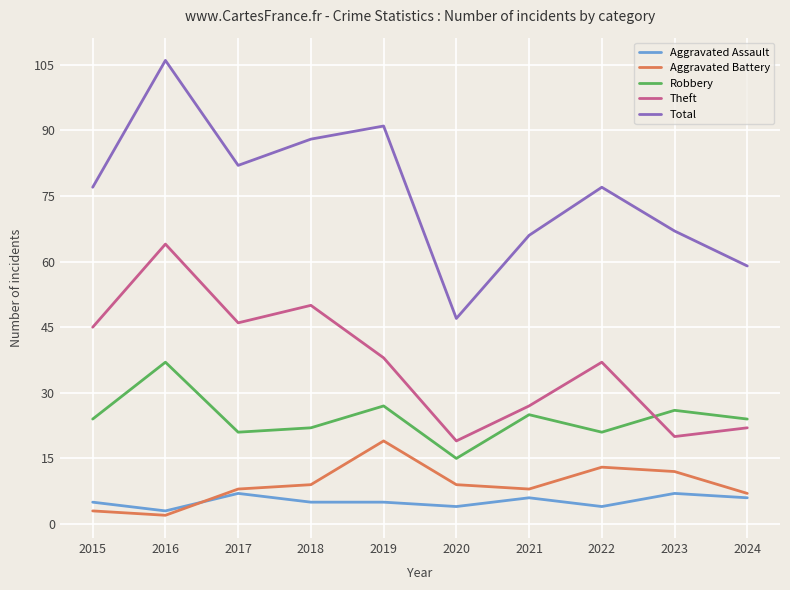

What is the sum of all Total values?

760